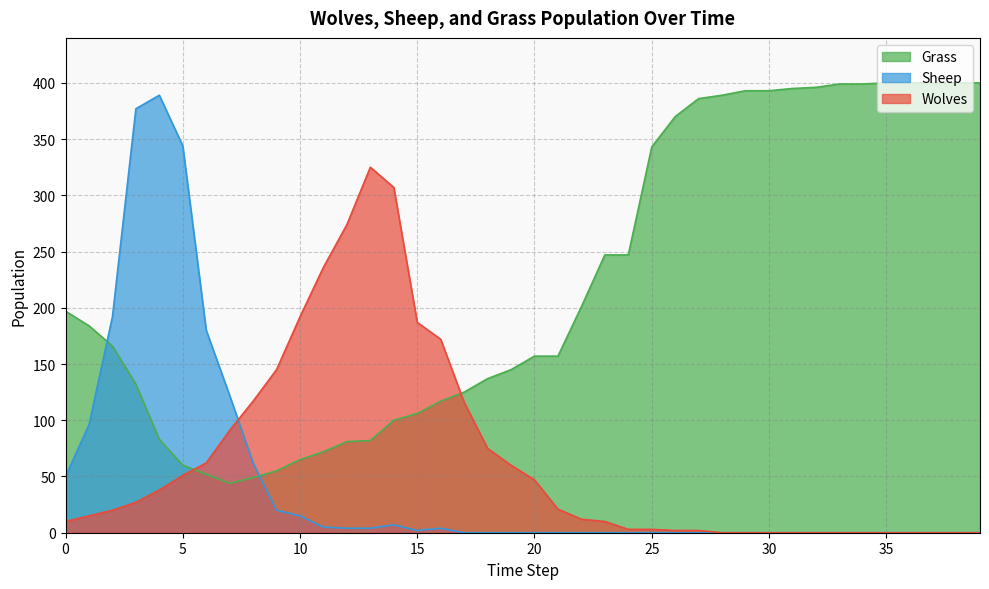

Reading left to right, list all the values displayed in this chart.

Grass: 197	184	166	132	83	60	52	44	49	55	65	72	81	82	100	106	117	125	137	145	157	157	201	247	247	343	370	386	389	393	393	395	396	399	399	400	400	400	400	400
Wolves: 10	15	20	27	38	51	62	91	117	145	192	236	274	325	307	187	172	116	75	60	47	21	12	10	3	3	2	2	0	0	0	0	0	0	0	0	0	0	0	0
Sheep: 50	96	192	377	389	344	180	122	62	20	15	5	4	4	7	2	4	0	0	0	0	0	0	0	0	0	0	0	0	0	0	0	0	0	0	0	0	0	0	0